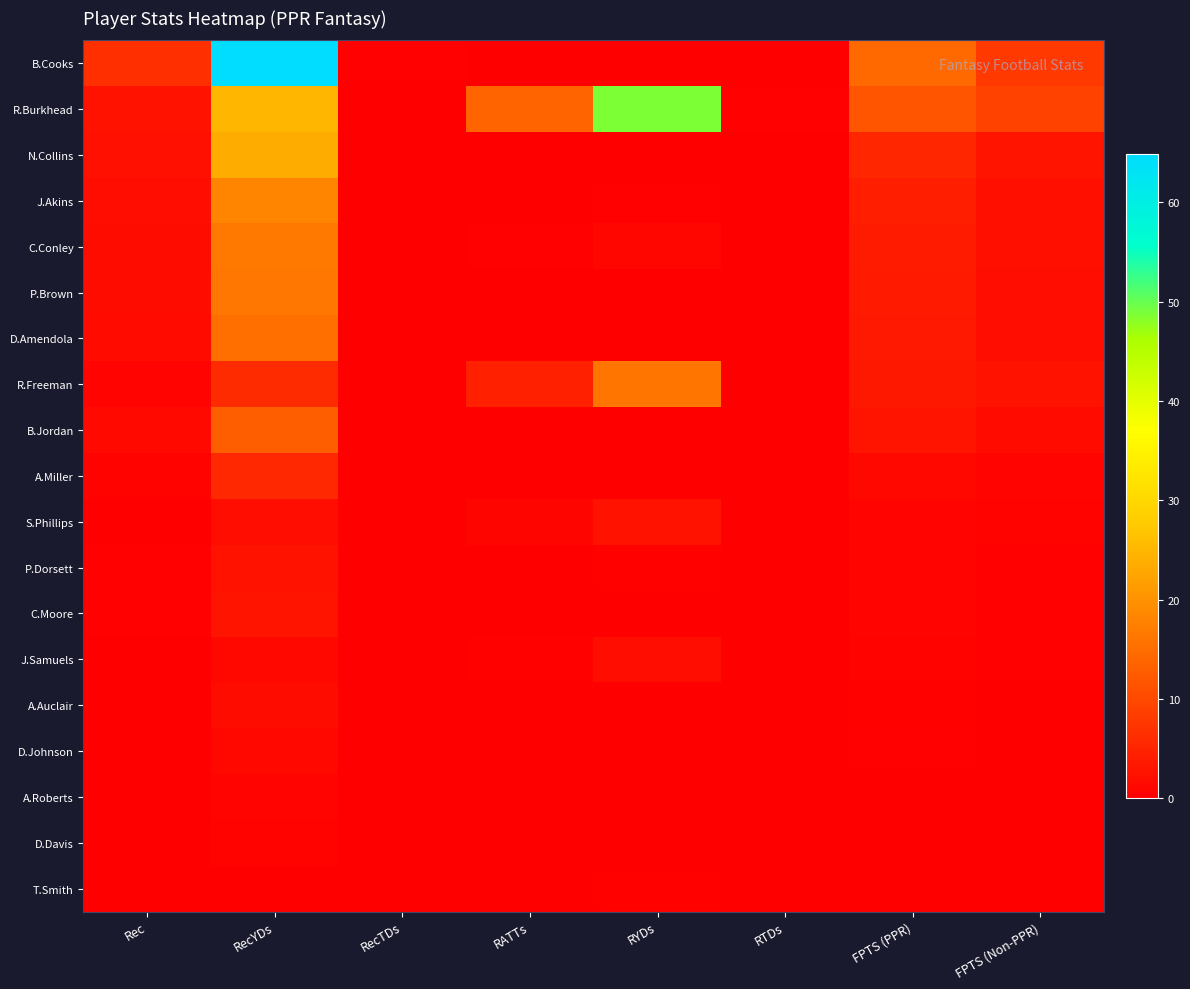

Reading left to right, list all the values displayed in this chart.

B.Cooks: Rec=6.5	RecYDs=64.9	RecTDs=0.3	RATTs=0.0	RYDs=0.0	RTDs=0.0	FPTS (PPR)=14.4	FPTS (Non-PPR)=7.9
R.Burkhead: Rec=2.6	RecYDs=25.0	RecTDs=0.1	RATTs=13.8	RYDs=48.7	RTDs=0.3	FPTS (PPR)=11.7	FPTS (Non-PPR)=9.1
N.Collins: Rec=2.4	RecYDs=23.6	RecTDs=0.1	RATTs=0.0	RYDs=0.0	RTDs=0.0	FPTS (PPR)=5.3	FPTS (Non-PPR)=2.9
J.Akins: Rec=1.9	RecYDs=18.2	RecTDs=0.1	RATTs=0.1	RYDs=0.3	RTDs=0.0	FPTS (PPR)=4.2	FPTS (Non-PPR)=2.3
C.Conley: Rec=1.7	RecYDs=16.6	RecTDs=0.1	RATTs=0.3	RYDs=0.9	RTDs=0.0	FPTS (PPR)=3.8	FPTS (Non-PPR)=2.2
P.Brown: Rec=1.7	RecYDs=16.2	RecTDs=0.1	RATTs=0.0	RYDs=0.0	RTDs=0.0	FPTS (PPR)=3.6	FPTS (Non-PPR)=2.0
D.Amendola: Rec=1.6	RecYDs=15.2	RecTDs=0.1	RATTs=0.0	RYDs=0.0	RTDs=0.0	FPTS (PPR)=3.5	FPTS (Non-PPR)=1.9
R.Freeman: Rec=0.6	RecYDs=6.1	RecTDs=0.0	RATTs=4.5	RYDs=16.1	RTDs=0.1	FPTS (PPR)=3.3	FPTS (Non-PPR)=2.7
B.Jordan: Rec=1.3	RecYDs=12.9	RecTDs=0.1	RATTs=0.0	RYDs=0.0	RTDs=0.0	FPTS (PPR)=2.9	FPTS (Non-PPR)=1.6
A.Miller: Rec=0.6	RecYDs=5.6	RecTDs=0.0	RATTs=0.0	RYDs=0.0	RTDs=0.0	FPTS (PPR)=1.2	FPTS (Non-PPR)=0.7
S.Phillips: Rec=0.2	RecYDs=1.8	RecTDs=0.0	RATTs=0.8	RYDs=2.8	RTDs=0.0	FPTS (PPR)=0.8	FPTS (Non-PPR)=0.6
P.Dorsett: Rec=0.3	RecYDs=2.7	RecTDs=0.0	RATTs=0.1	RYDs=0.5	RTDs=0.0	FPTS (PPR)=0.7	FPTS (Non-PPR)=0.4
C.Moore: Rec=0.3	RecYDs=2.8	RecTDs=0.0	RATTs=0.0	RYDs=0.0	RTDs=0.0	FPTS (PPR)=0.6	FPTS (Non-PPR)=0.3
J.Samuels: Rec=0.1	RecYDs=1.2	RecTDs=0.0	RATTs=0.5	RYDs=1.9	RTDs=0.0	FPTS (PPR)=0.5	FPTS (Non-PPR)=0.4
A.Auclair: Rec=0.2	RecYDs=1.8	RecTDs=0.0	RATTs=0.0	RYDs=0.0	RTDs=0.0	FPTS (PPR)=0.4	FPTS (Non-PPR)=0.2
D.Johnson: Rec=0.1	RecYDs=1.2	RecTDs=0.0	RATTs=0.0	RYDs=0.0	RTDs=0.0	FPTS (PPR)=0.3	FPTS (Non-PPR)=0.1
A.Roberts: Rec=0.1	RecYDs=0.8	RecTDs=0.0	RATTs=0.0	RYDs=0.0	RTDs=0.0	FPTS (PPR)=0.2	FPTS (Non-PPR)=0.1
D.Davis: Rec=0.1	RecYDs=0.6	RecTDs=0.0	RATTs=0.0	RYDs=0.0	RTDs=0.0	FPTS (PPR)=0.1	FPTS (Non-PPR)=0.1
T.Smith: Rec=0.0	RecYDs=0.0	RecTDs=0.0	RATTs=0.1	RYDs=0.5	RTDs=0.0	FPTS (PPR)=0.1	FPTS (Non-PPR)=0.1